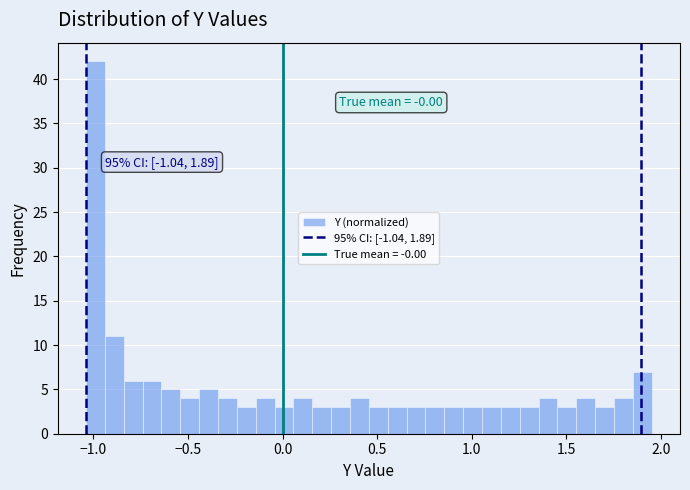

Around what value on the x-axis is the tallest bar? Give the approximate position of its centre, as read against the axis.

-1.00